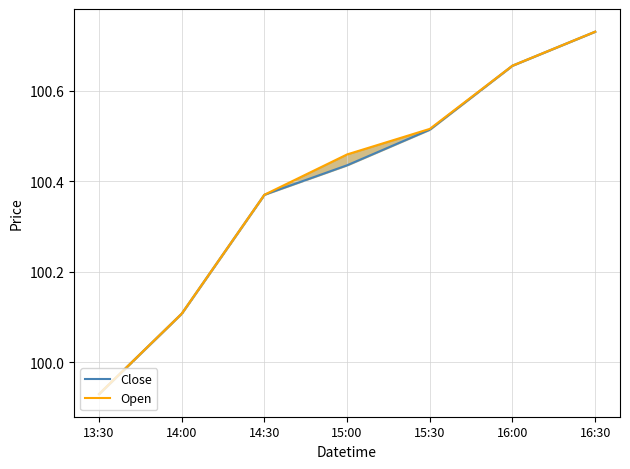

What value does the Open series have at 15:00?

100.5